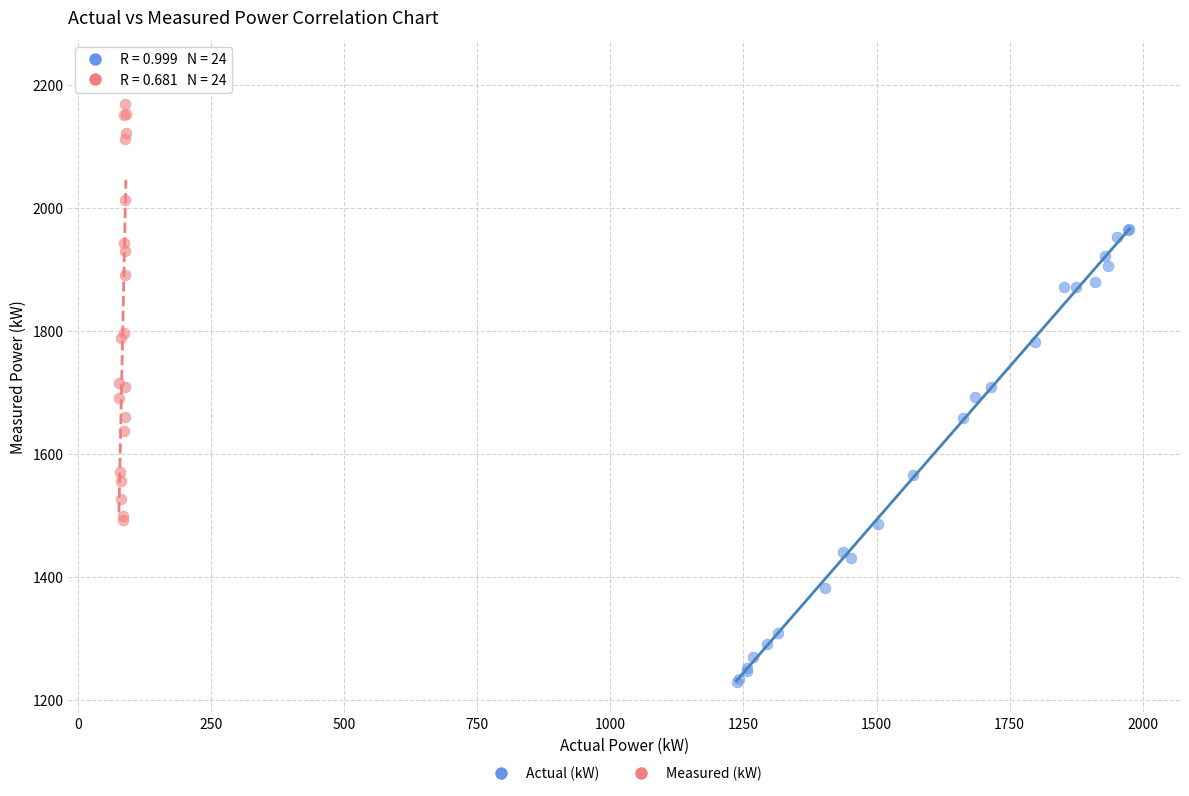

Which series has the largest Y range (max minus min)?

Actual (kW)